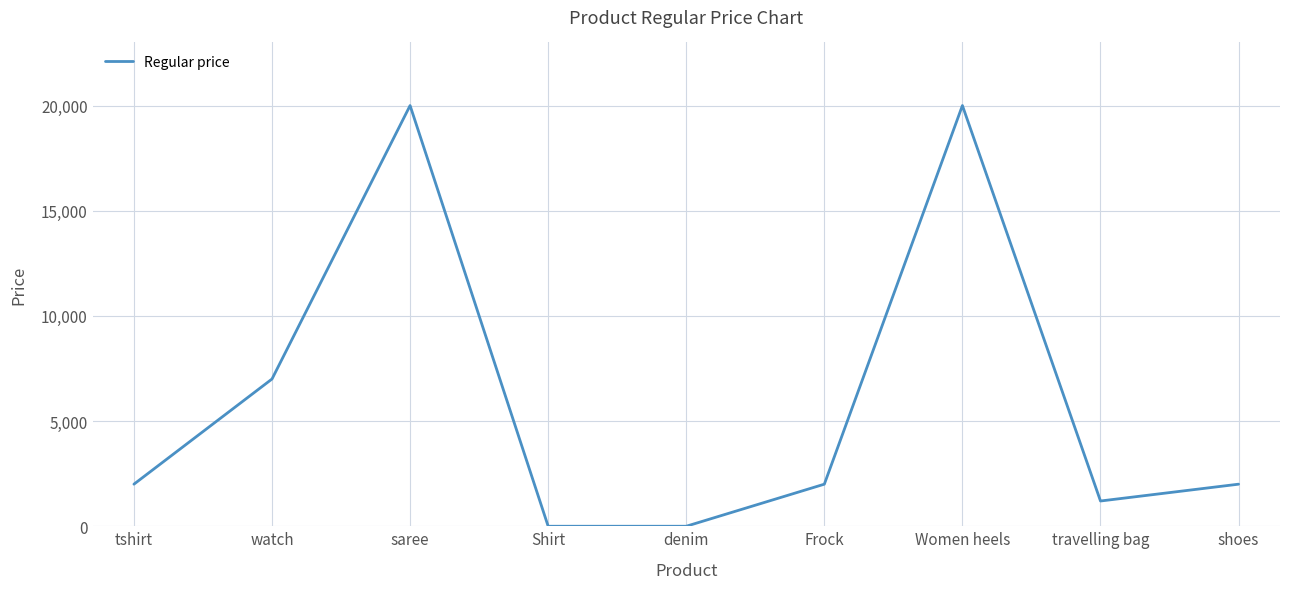

How many interior local peaks (higher than both neighbors) does the data have?

2